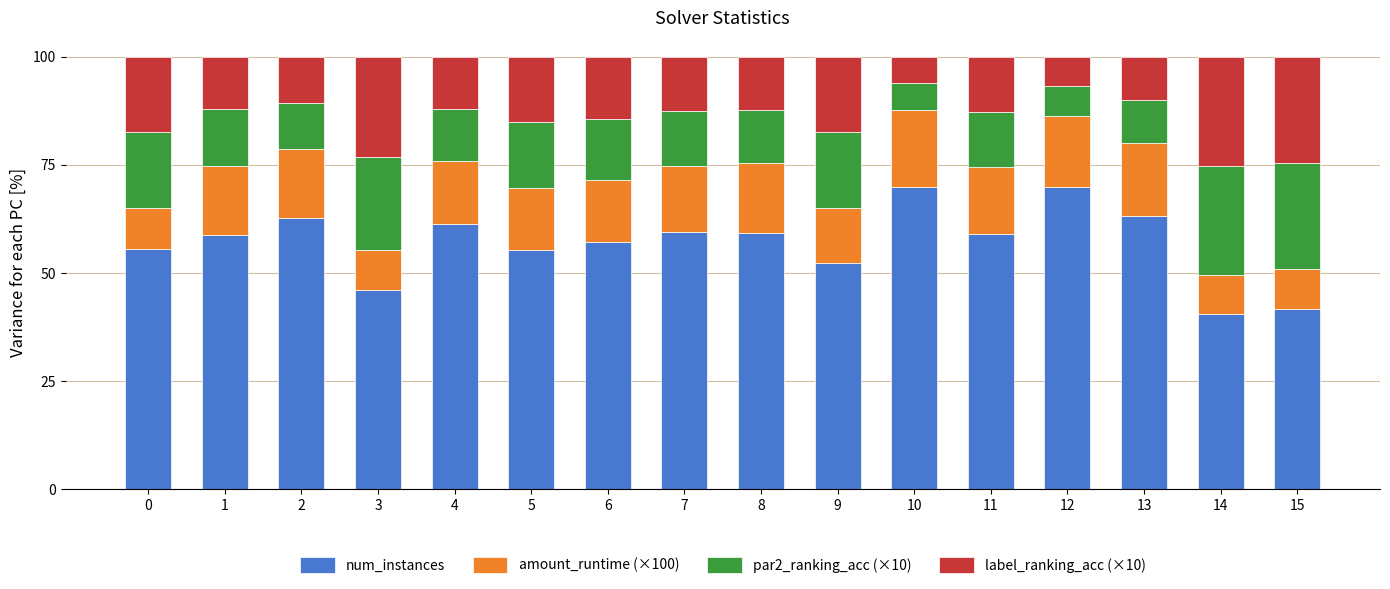

Which category has the lowest value in the num_instances series?

14